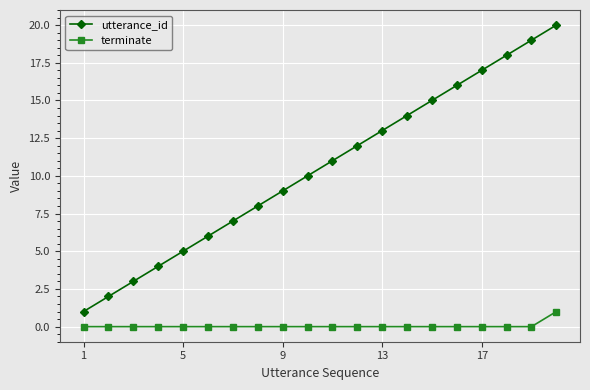

What is the highest value of the utterance_id series?

20